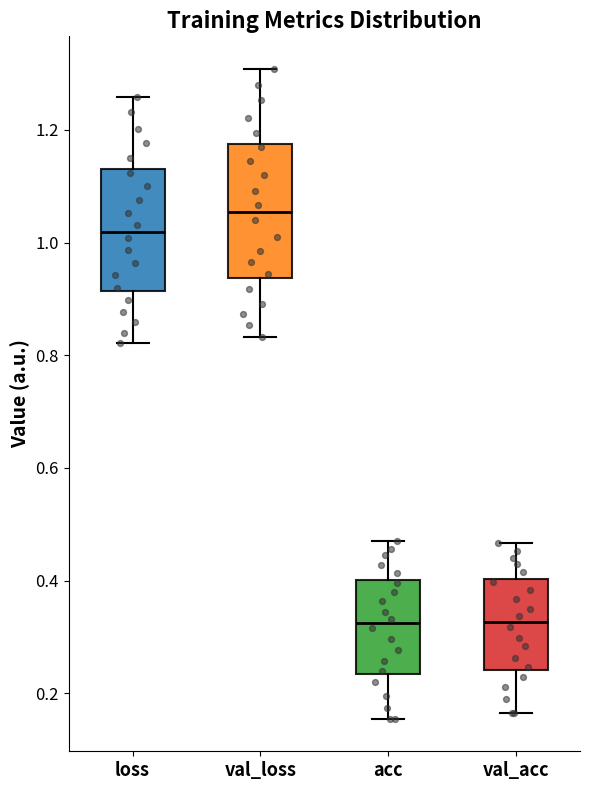

Reading left to right, transcribe this box plot: for each box, give where its median line is, the range the box spans, and where its two whiskers end, as read against the y-axis. The values are not printed on the chart, so give them approximately, as read against the axis.

loss: median 1.02, box 0.92 to 1.12, whiskers 0.82 to 1.26
val_loss: median 1.06, box 0.94 to 1.18, whiskers 0.84 to 1.30
acc: median 0.32, box 0.24 to 0.40, whiskers 0.16 to 0.48
val_acc: median 0.32, box 0.24 to 0.40, whiskers 0.16 to 0.46